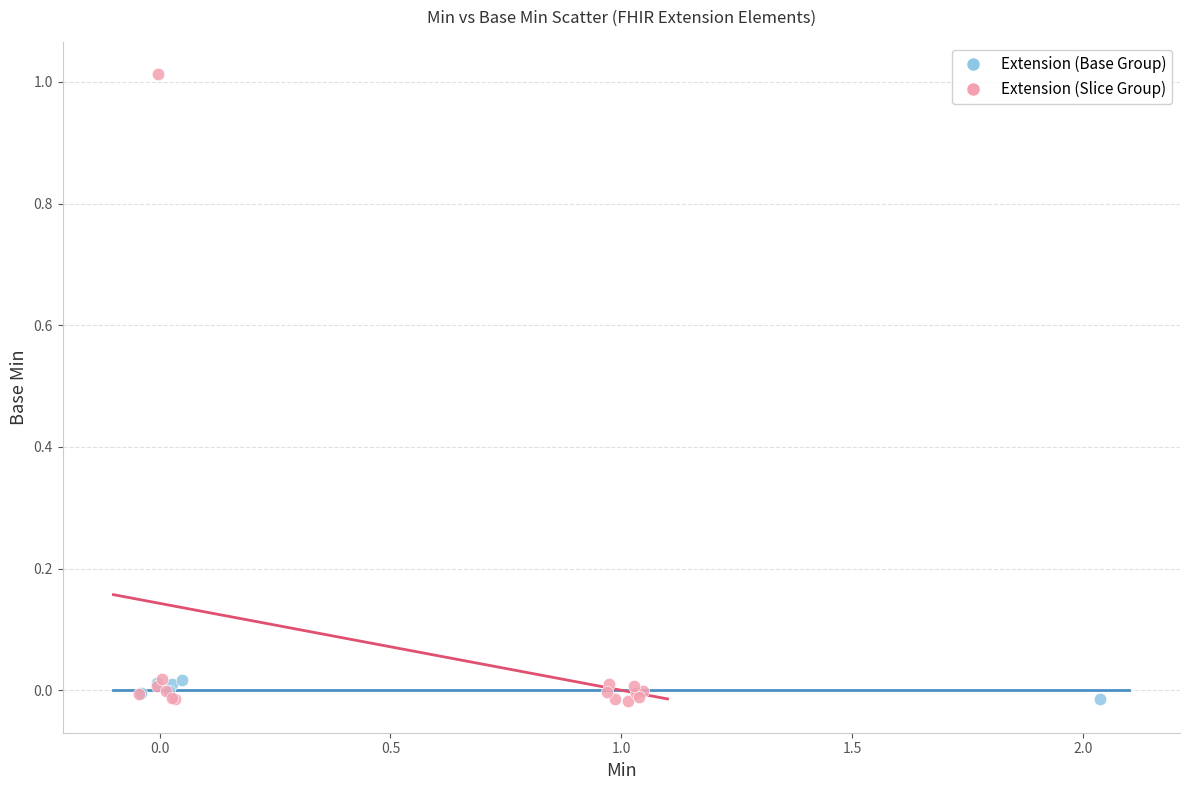

Which series reaches the maximum Y coordinate?

Extension (Slice Group)